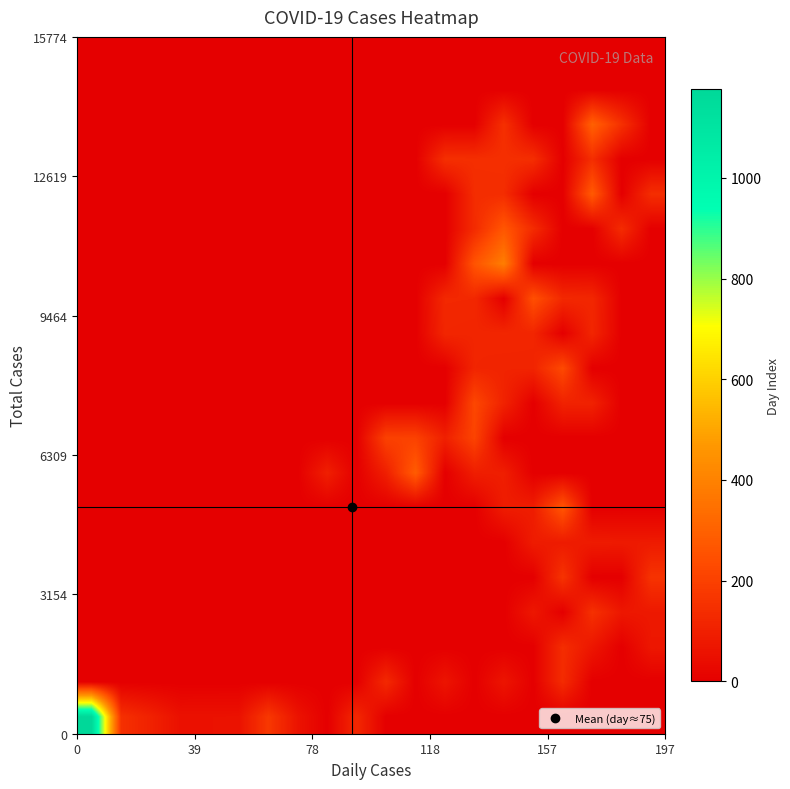

How many distinct data groups are displayed?

20